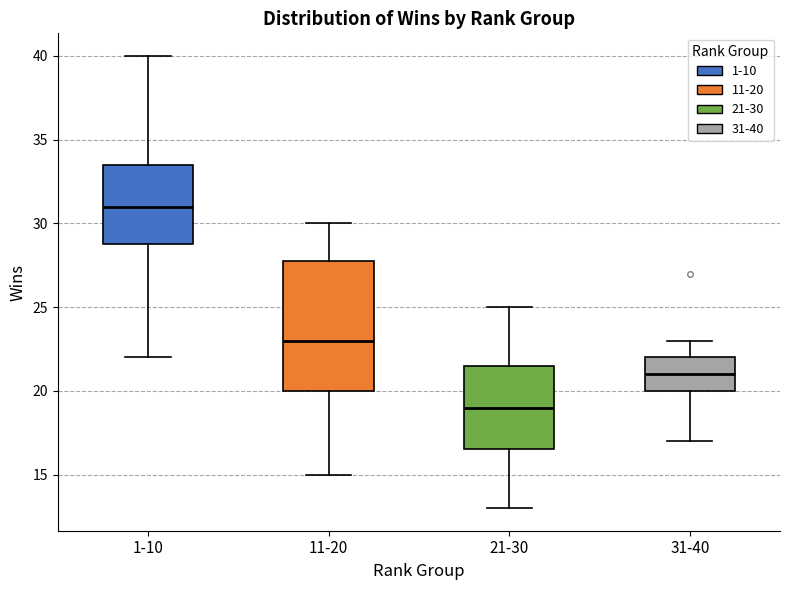

Where is the upper edge of the box for 11-20 on the y-axis? The values are not printed on the chart, so give them approximately, as read against the axis.

28.0